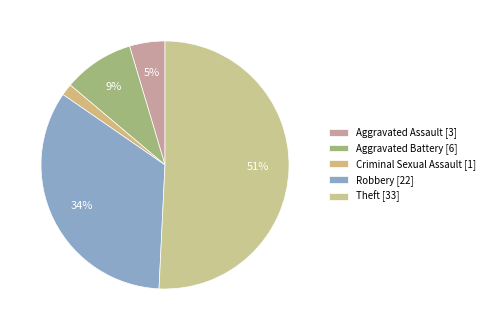

To the nearest percent, what is the difference between the Aggravated Assault and Theft slice percentages?

46%